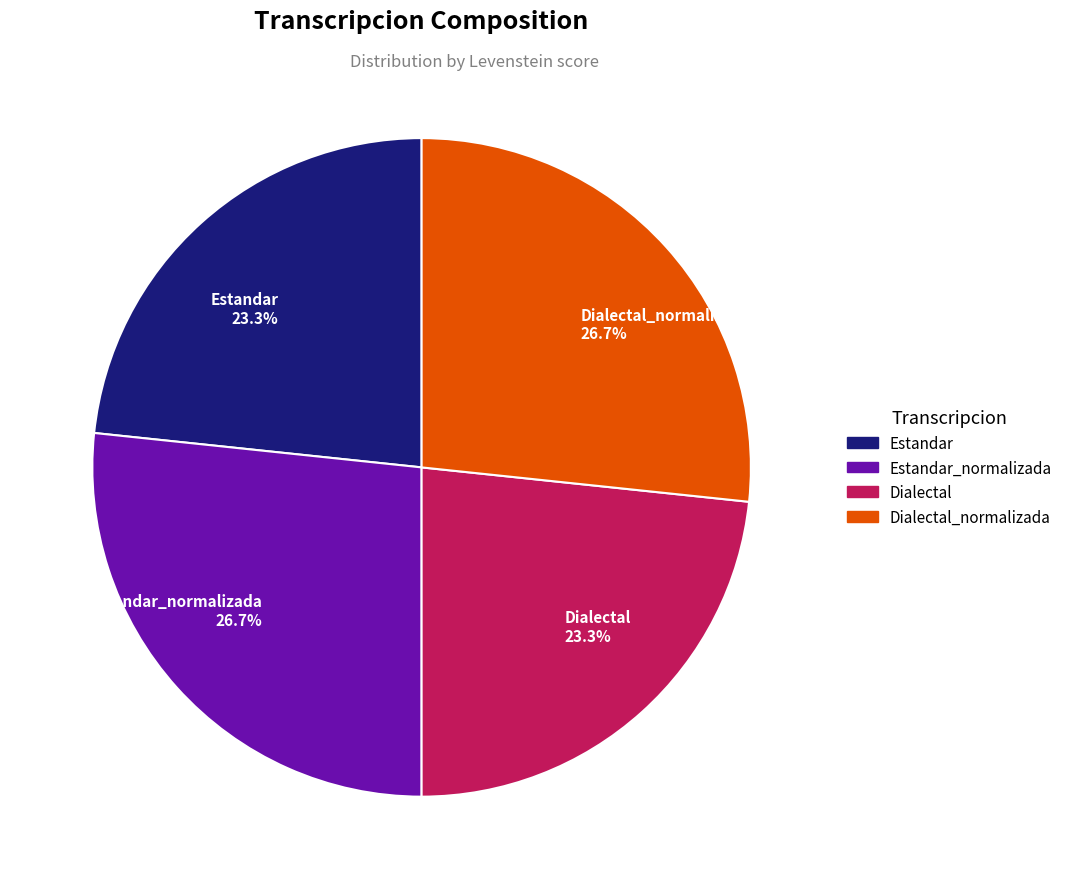

Does any single category account for the majority?

No